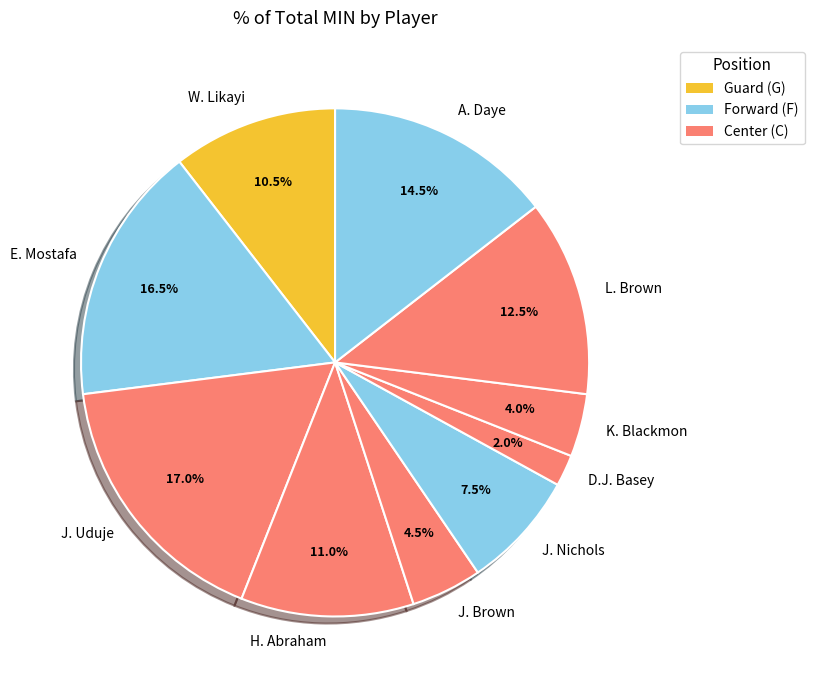

Which category has the smallest portion of the pie?

D.J. Basey